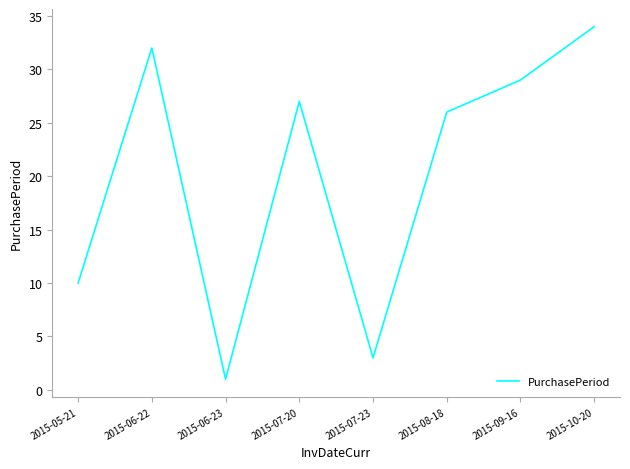

Reading left to right, what are all the values shown in this chart?

10	32	1	27	3	26	29	34